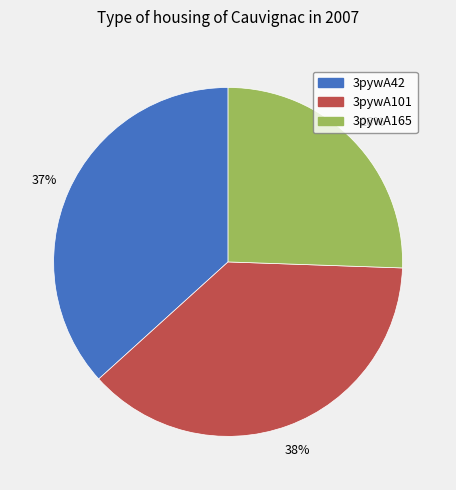

Count the number of slices in the pie.

3